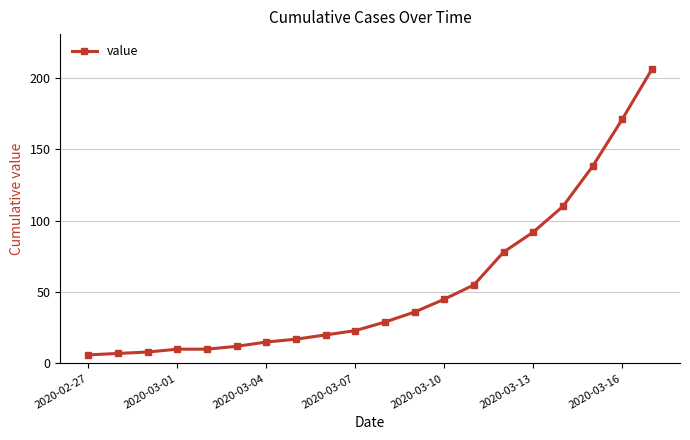

What is the value of the 3rd point from the left?

8